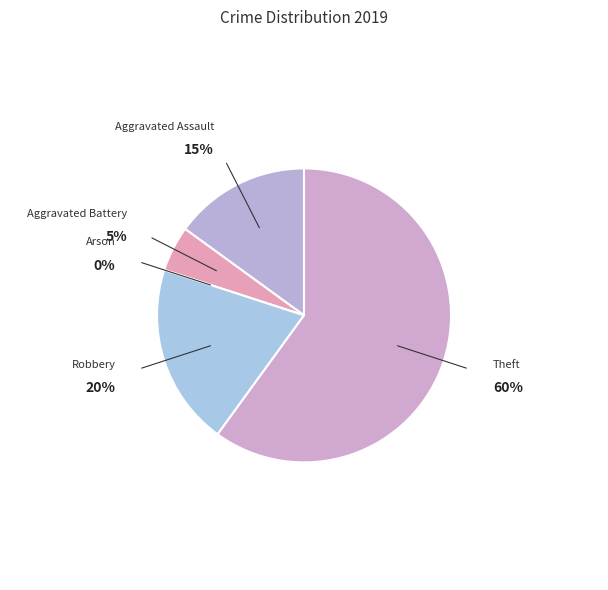

Do Aggravated Assault and Arson together represent more than half of the pie?

No